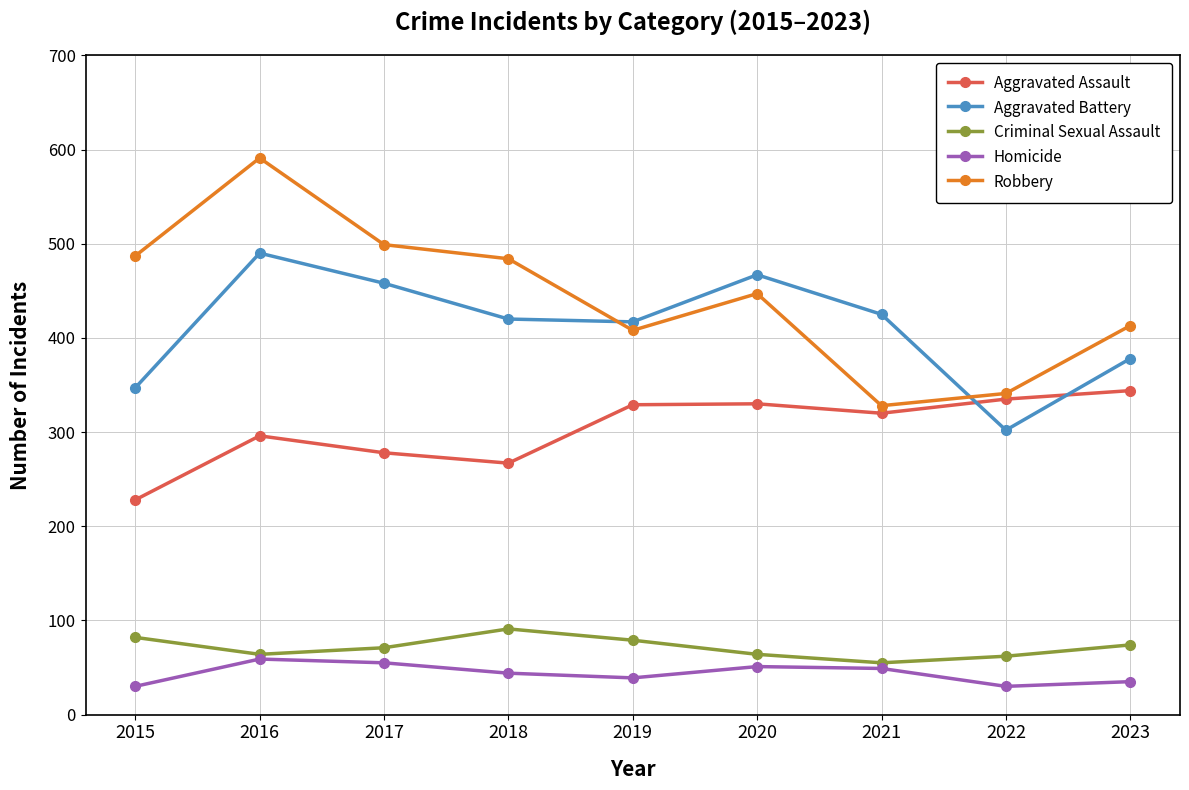

Which label corresponds to the largest value in the chart?

2016